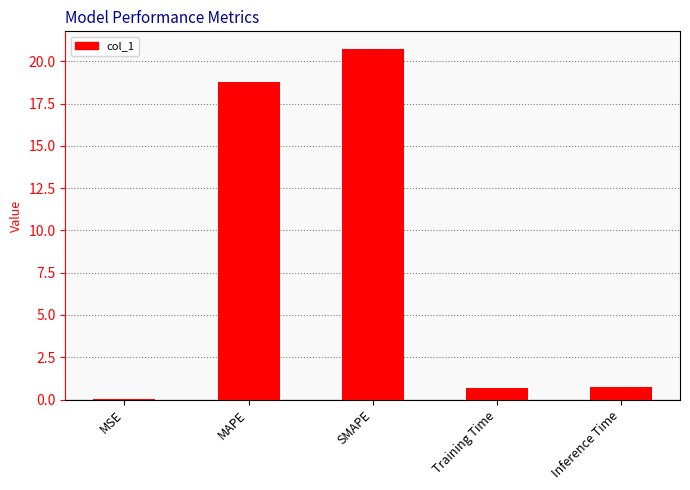

What is the sum of all values?

41.0